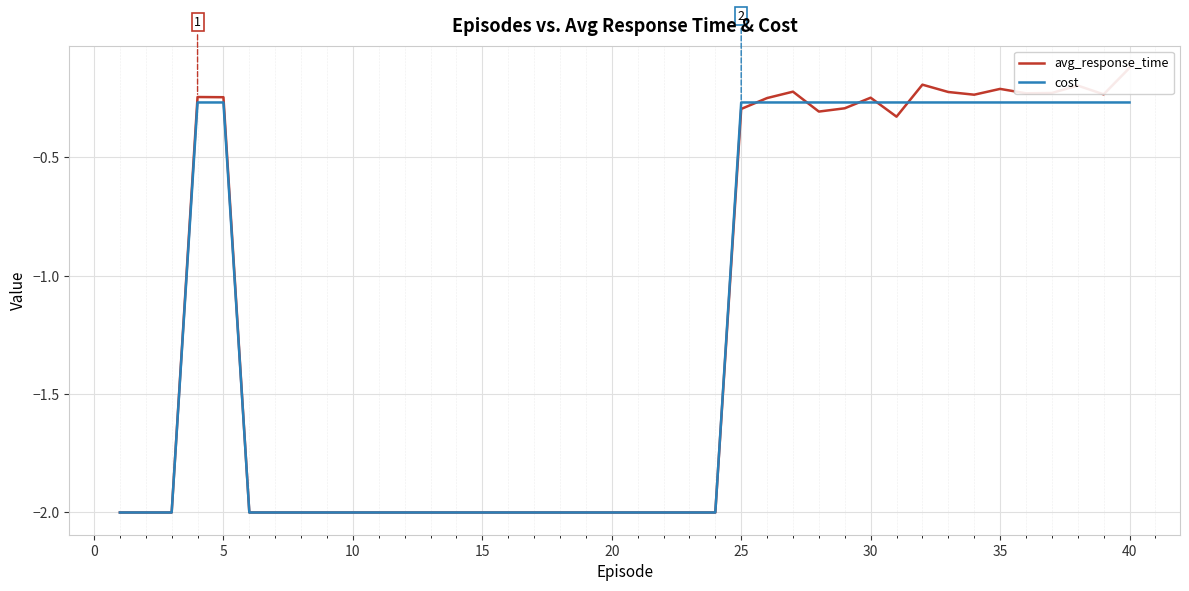

List the series in order of their overall mean, lowest first.

cost, avg_response_time